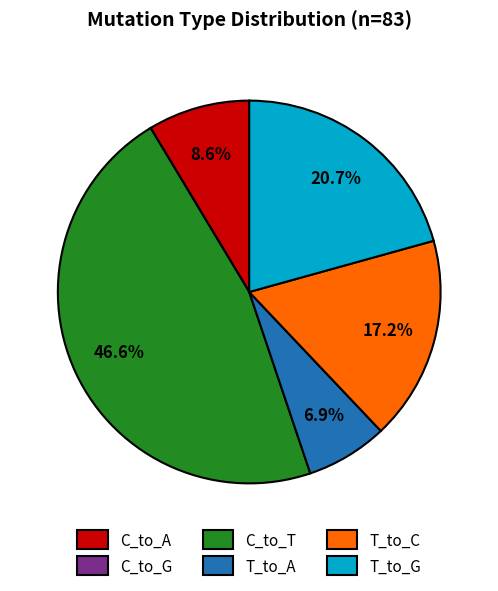

Which slice is the largest?

C_to_T